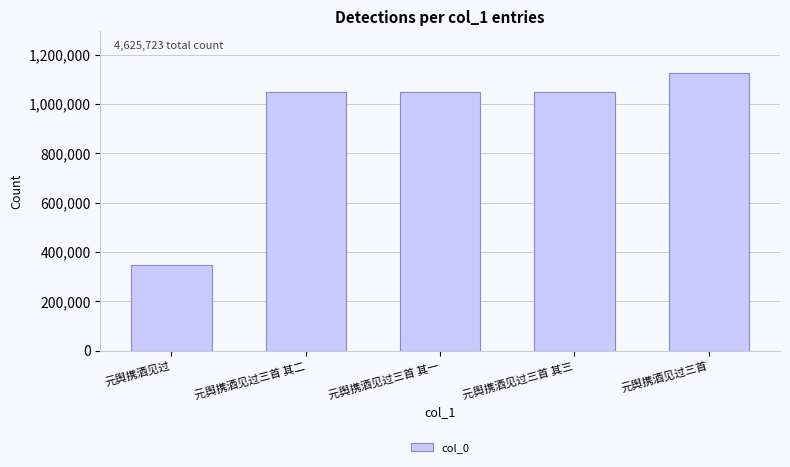

What value does the data have at 元舆携酒见过三首, to the nearest 100?

1125800